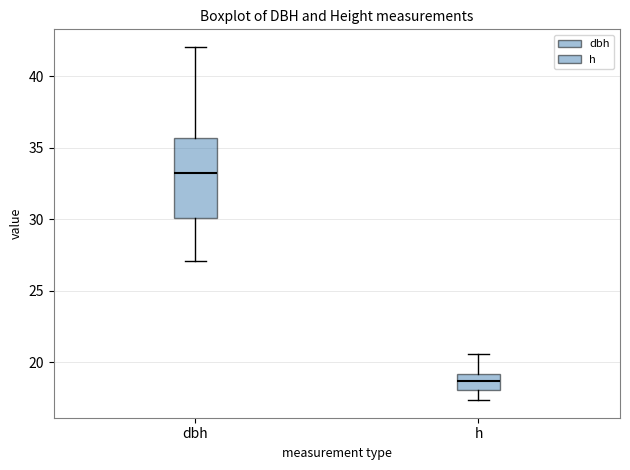

Which box's median line is the lowest?

h